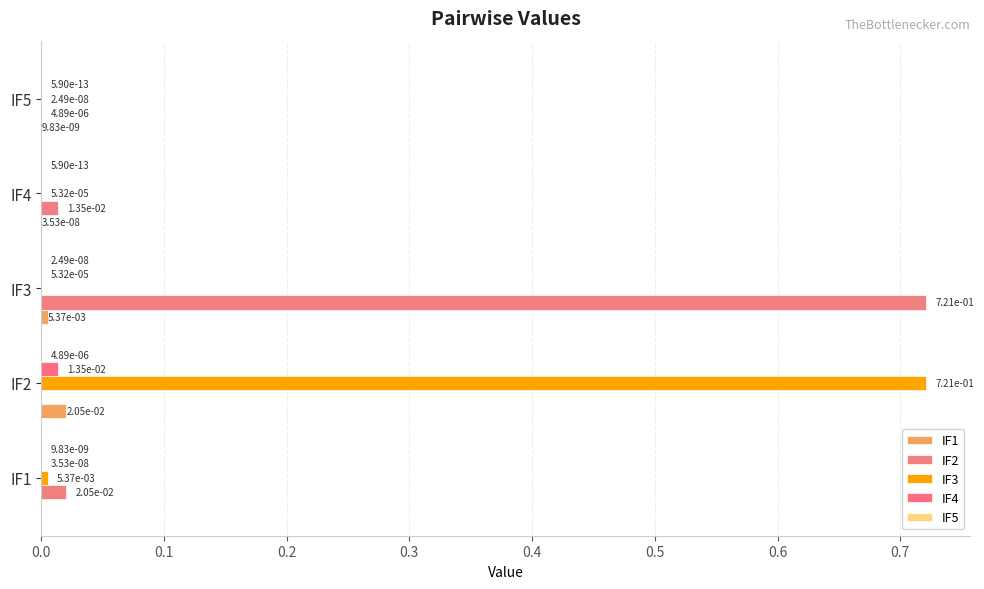

How many series are shown in this chart?

5